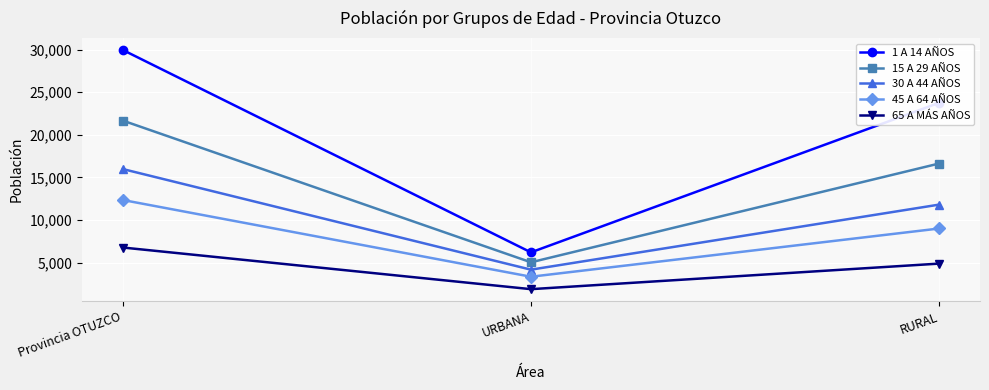

How many series are shown in this chart?

5